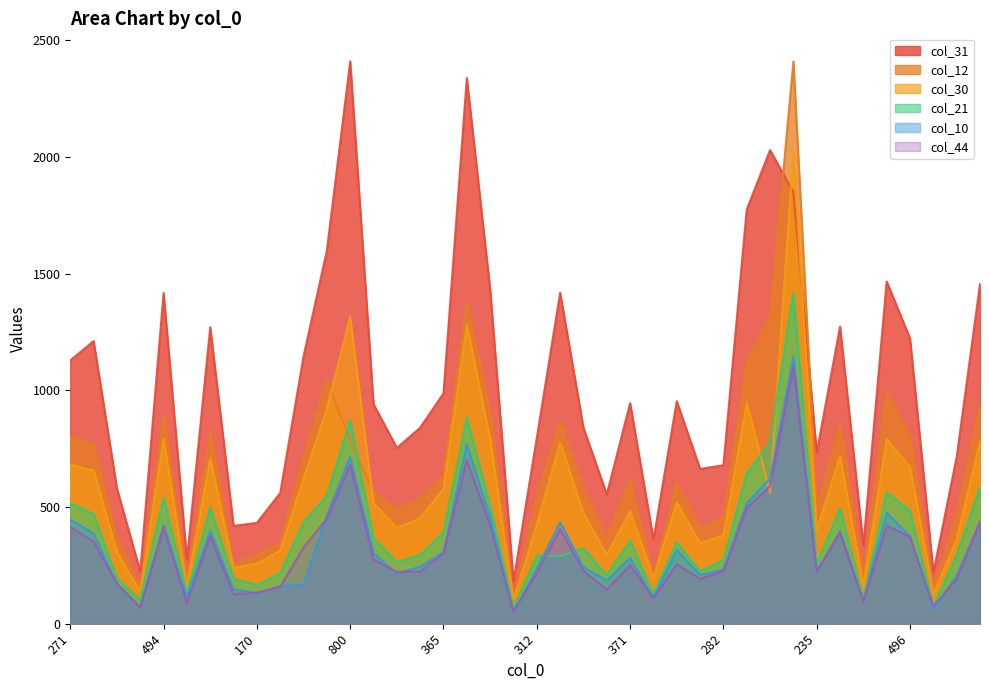

After their last crossing, which series has the higher values: col_31 or col_30?

col_31